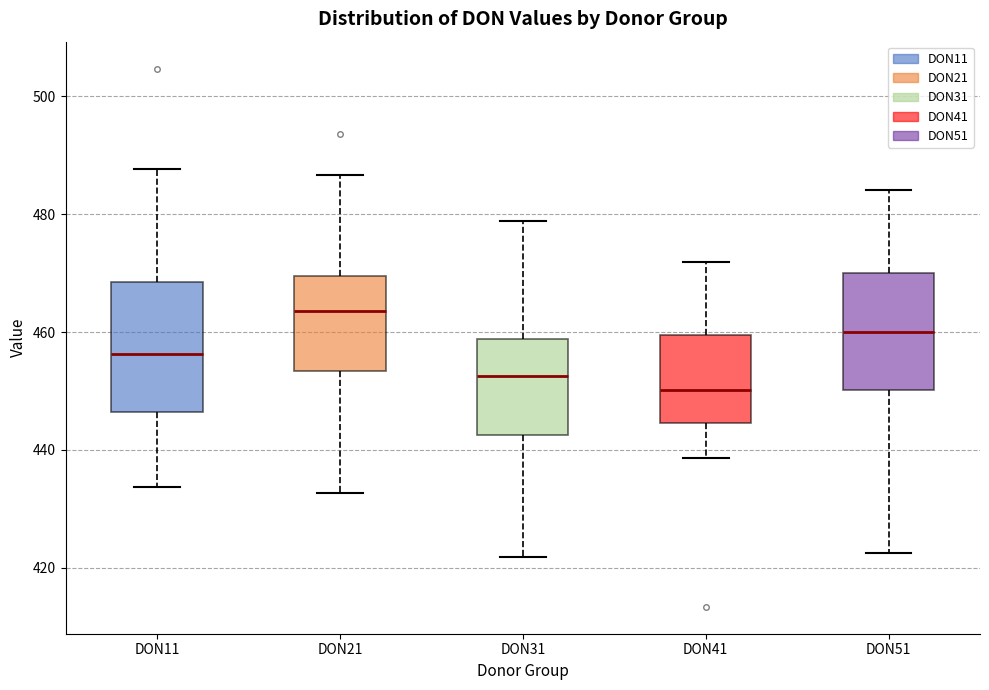

Reading left to right, read every box against the y-axis: the position of its median line, the range the box covers, and the ends of its whiskers. The values are not printed on the chart, so give them approximately, as read against the axis.

DON11: median 456, box 446 to 468, whiskers 434 to 488
DON21: median 464, box 454 to 470, whiskers 432 to 486
DON31: median 452, box 442 to 458, whiskers 422 to 478
DON41: median 450, box 444 to 460, whiskers 438 to 472
DON51: median 460, box 450 to 470, whiskers 422 to 484